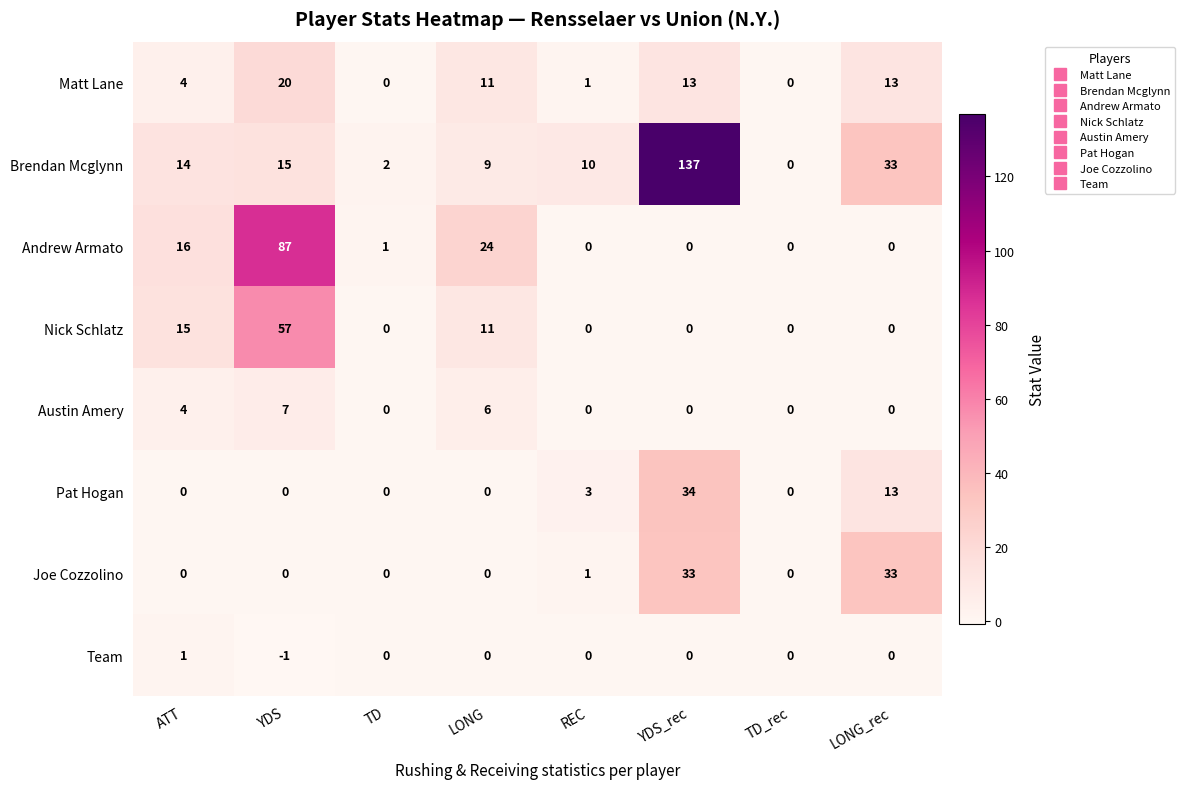

What is the sum of all Pat Hogan values?

50